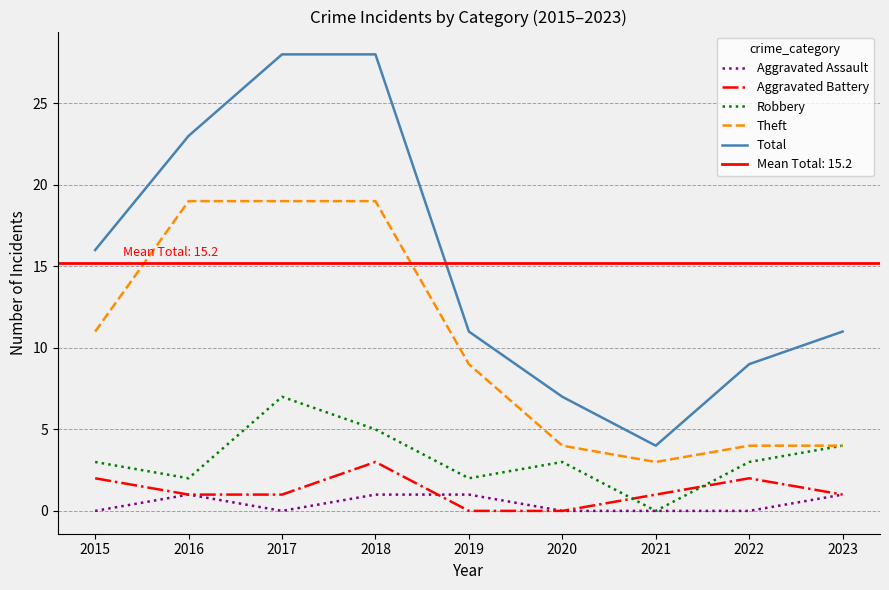

What is the spread (max minus min) of values at 2023?

10